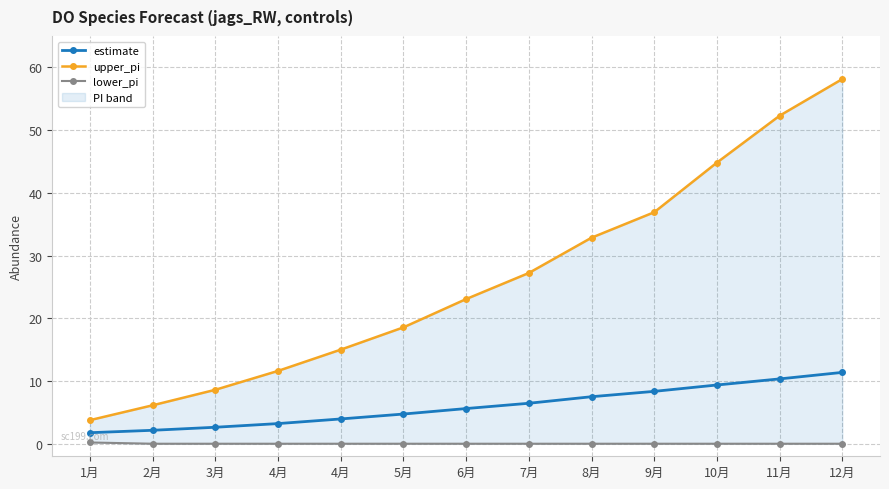

Does the chart have visible grid lines?

Yes